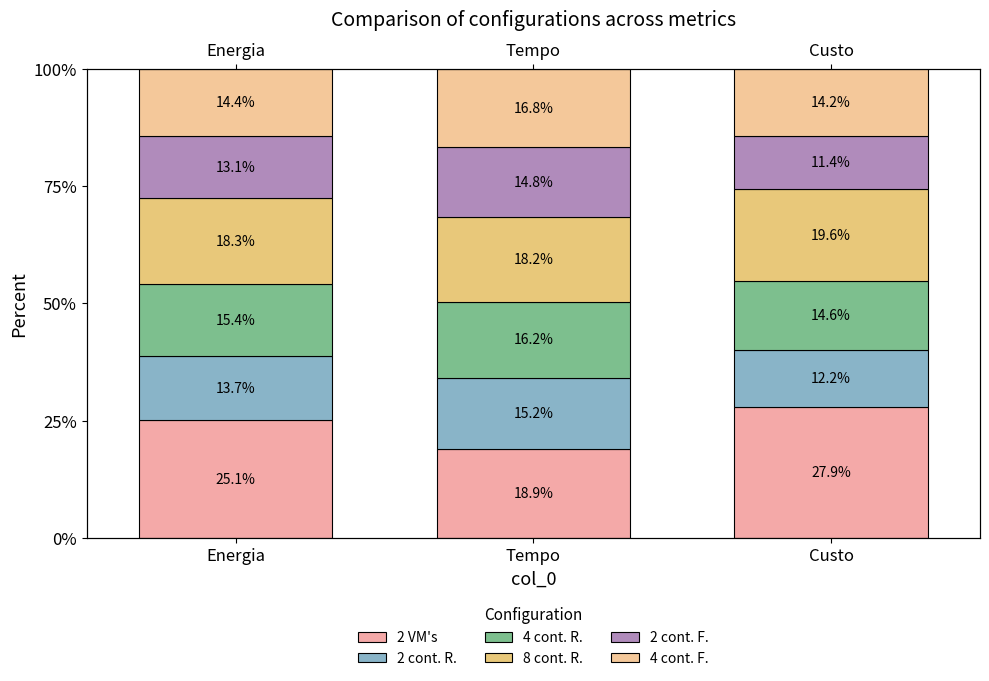

What is the difference between the 4 cont. F. values at Energia and Tempo?

2.3